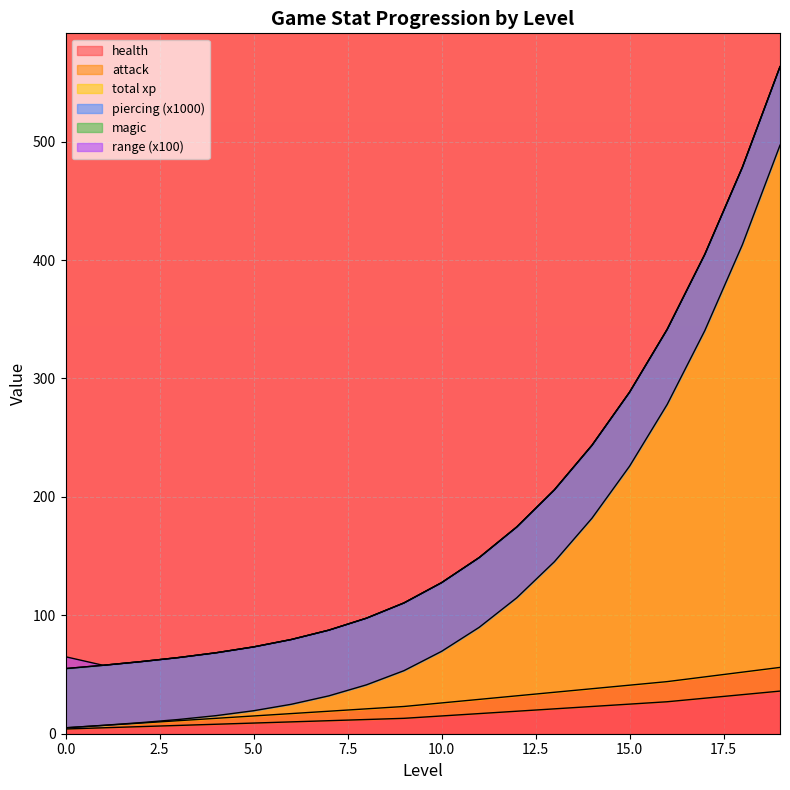

What is the maximum value for health?

36.0